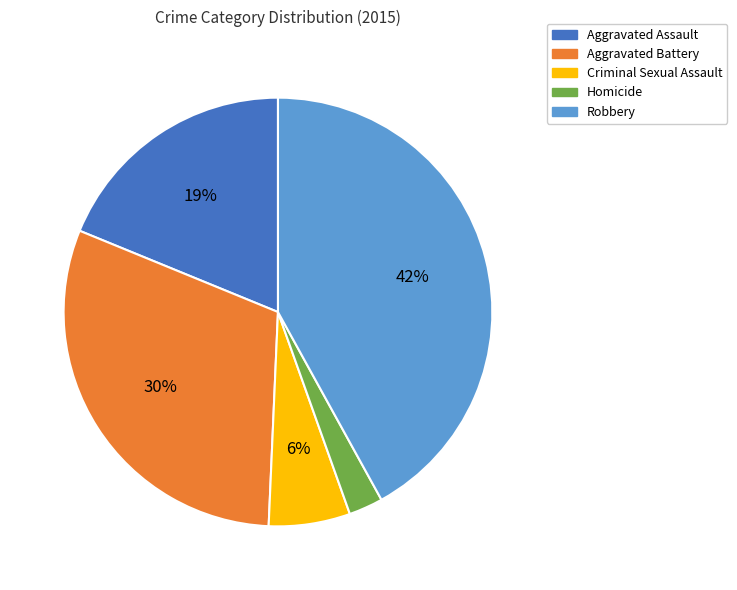

True or false: Aggravated Assault accounts for 19% of the total.

True